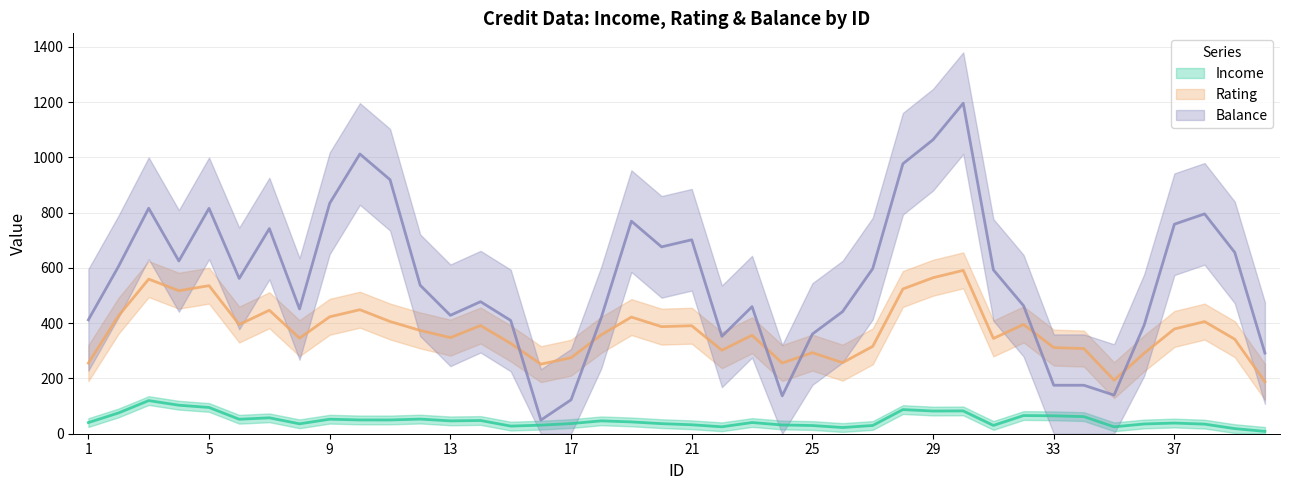

At how many categories does at least one series exceed 79?

40